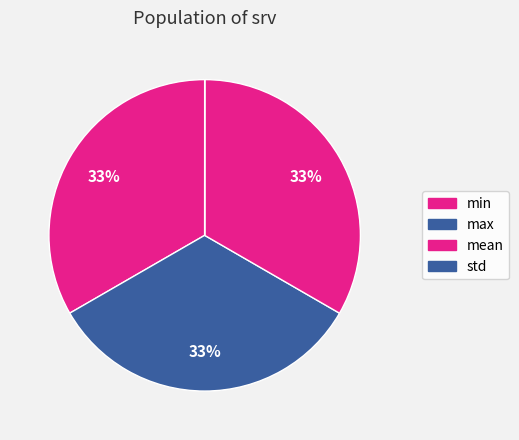

Combined, what portion of the pie is mean and std?

33.3%